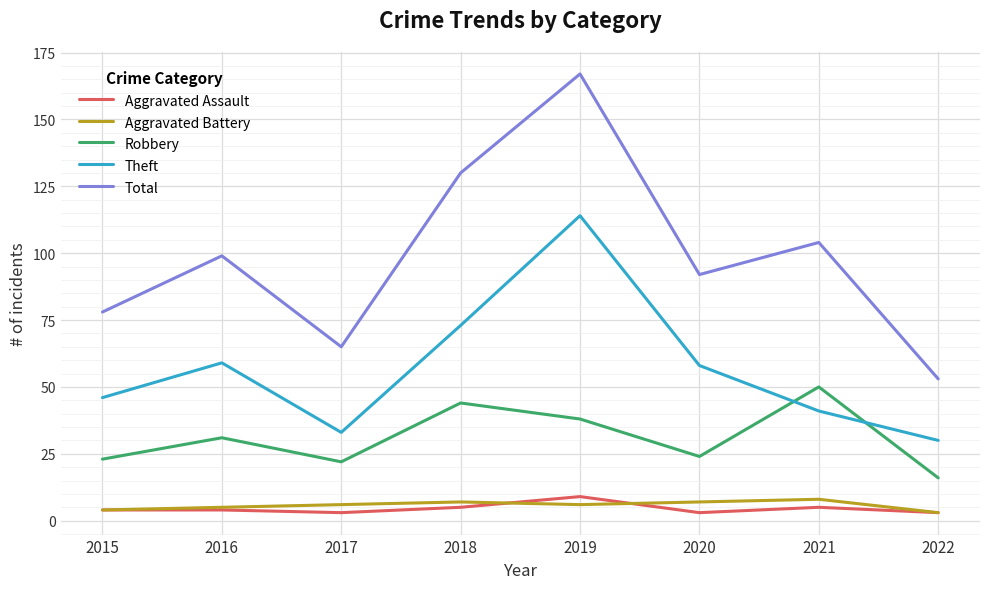

At which label is Total closest to 110?

2021